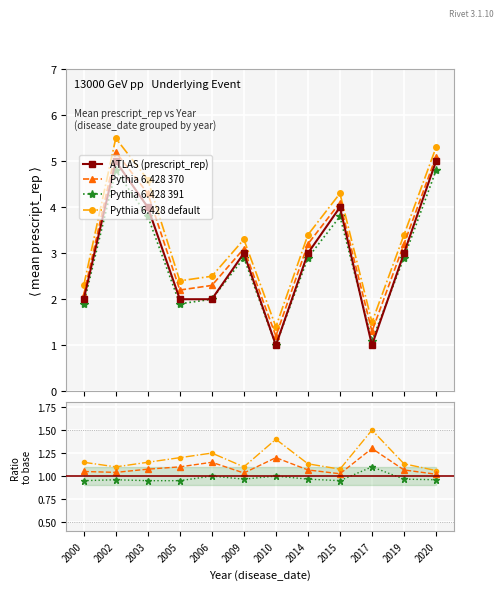

True or false: ATLAS (prescript_rep) has more than 2 points higher than both neighbors.

True